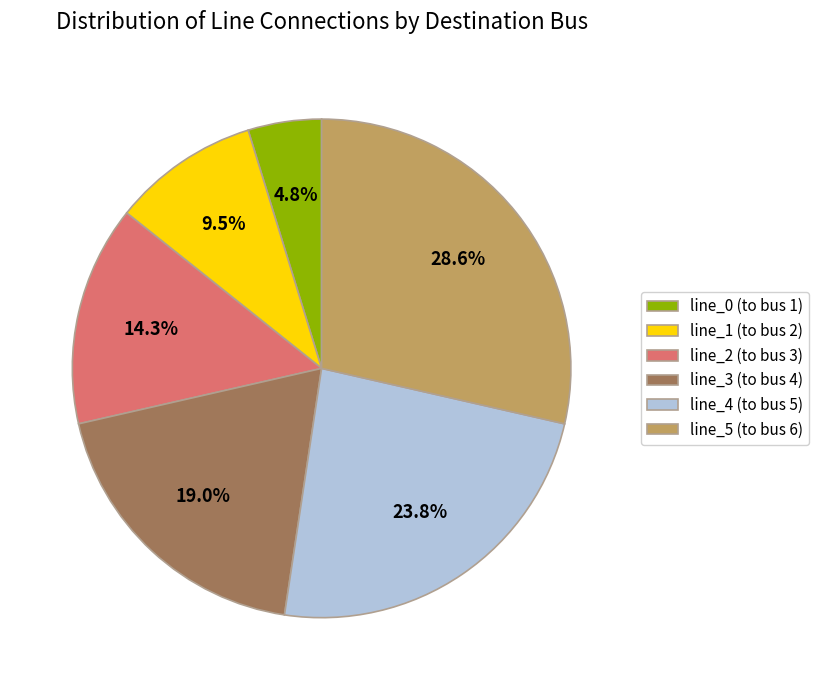

To the nearest percent, what is the difference between the line_4 (to bus 5) and line_1 (to bus 2) slice percentages?

14%